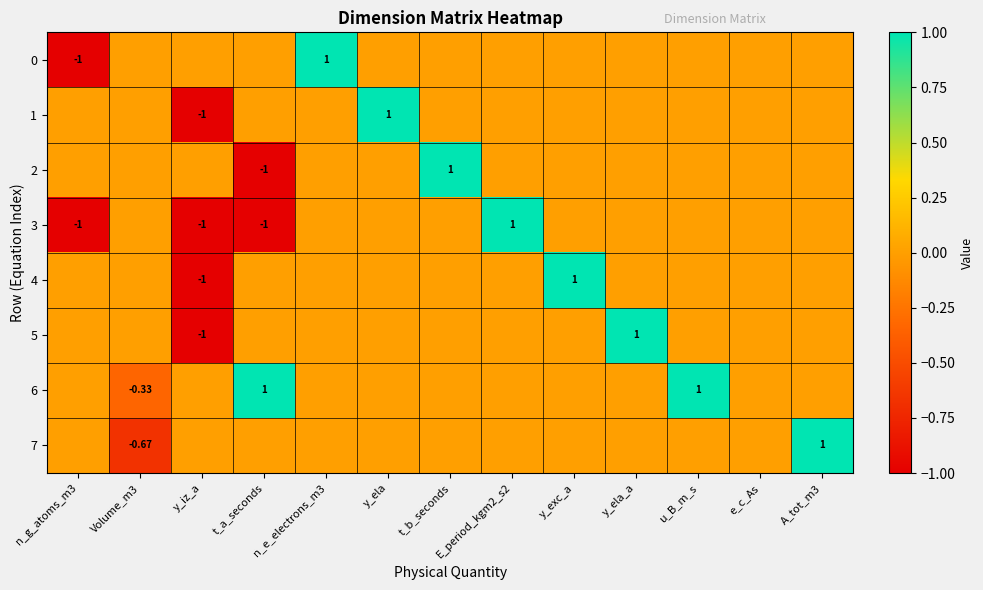

True or false: 1 has a value of -1.2 at u_B_m_s.

False